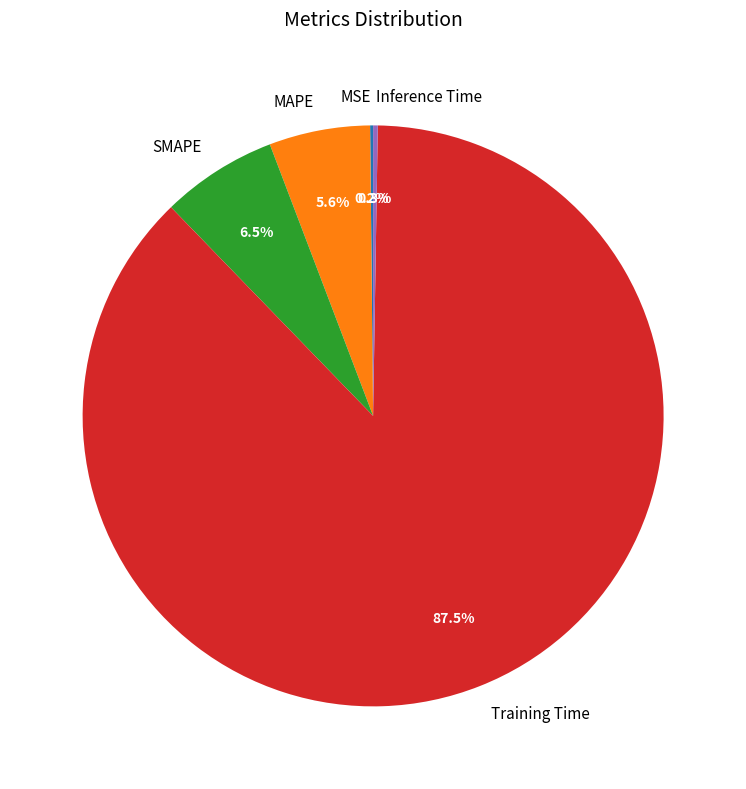

Does any single category account for the majority?

Yes